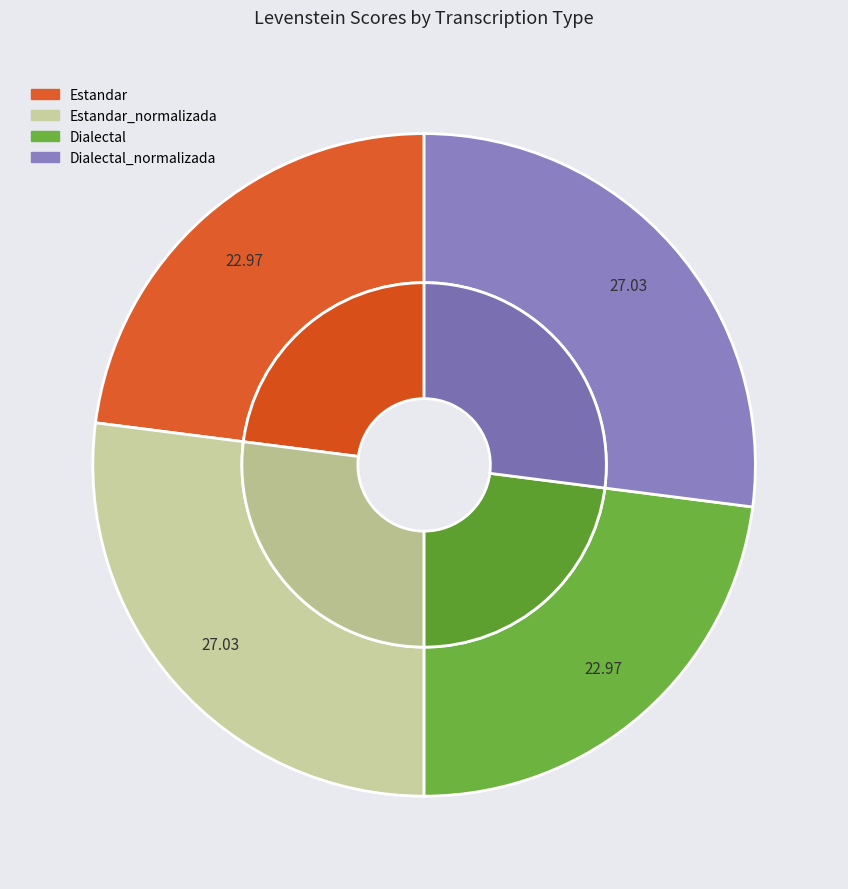

Count the number of slices in the pie.

4